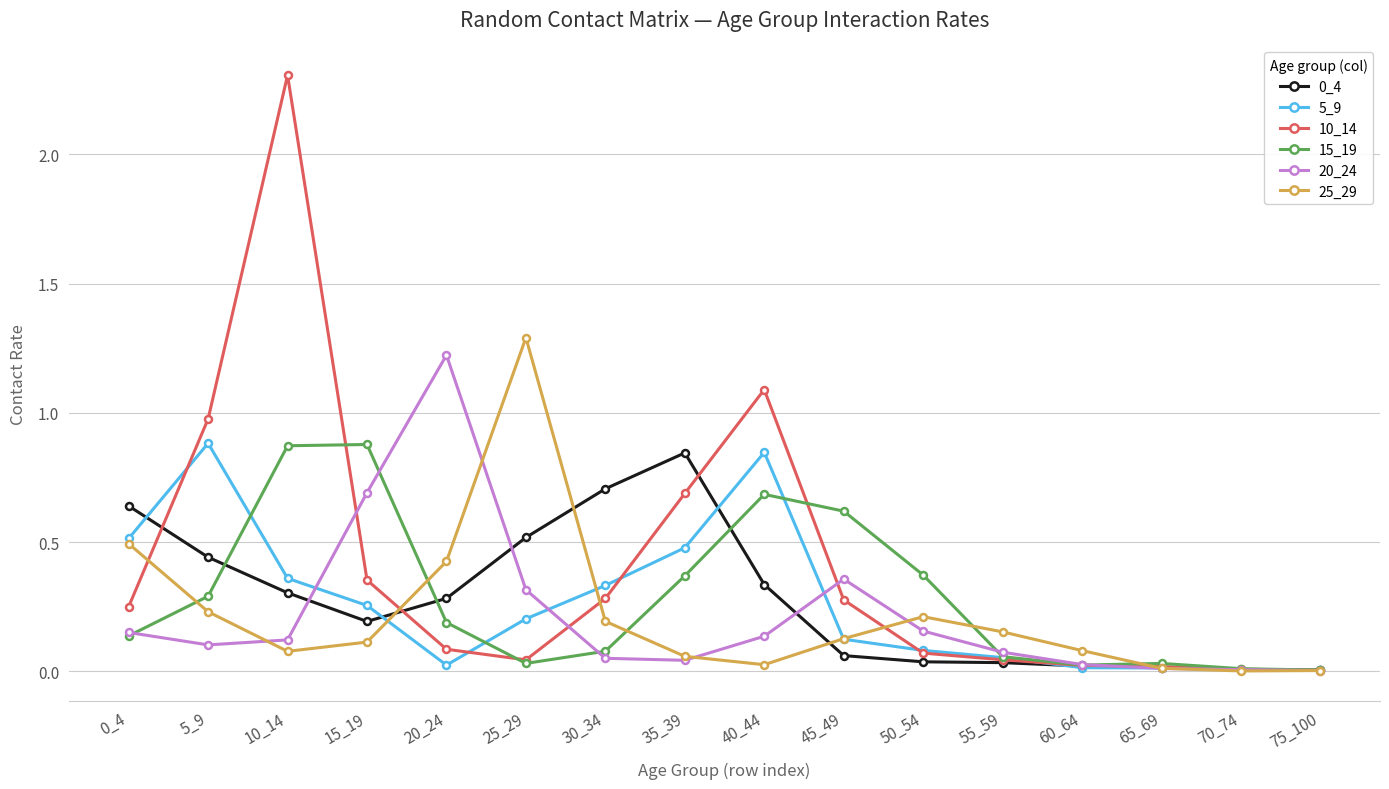

Is it true that 5_9 equals 0.5 at 0_4?

True